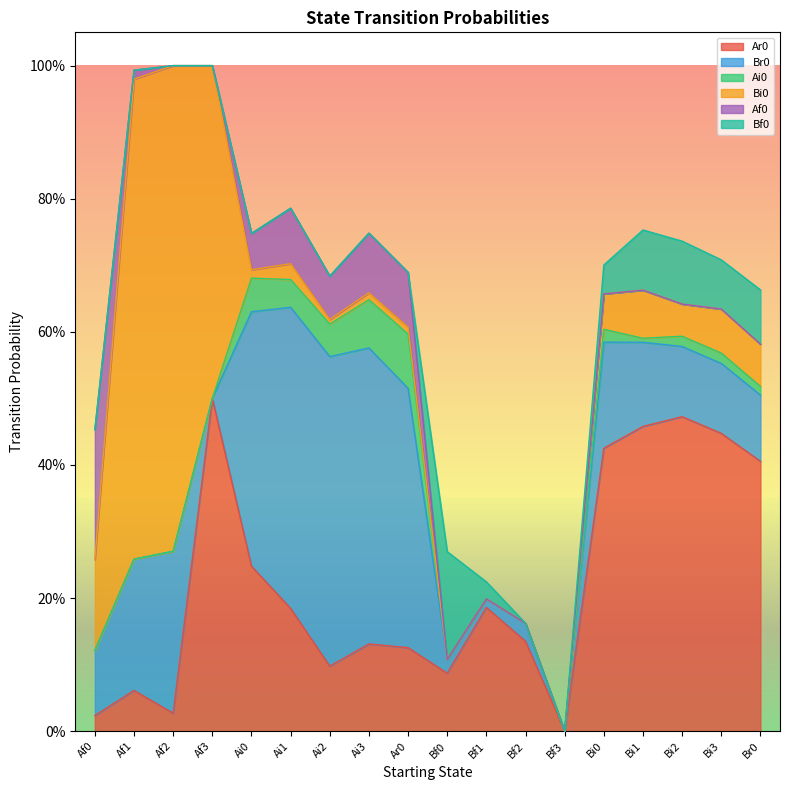

What position from the left is Ar0?

9